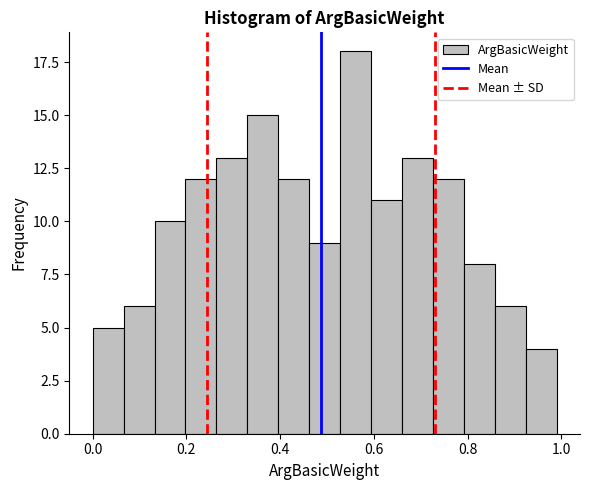

Read against the x-axis, roughly where is the centre of the tallest bar?

0.56